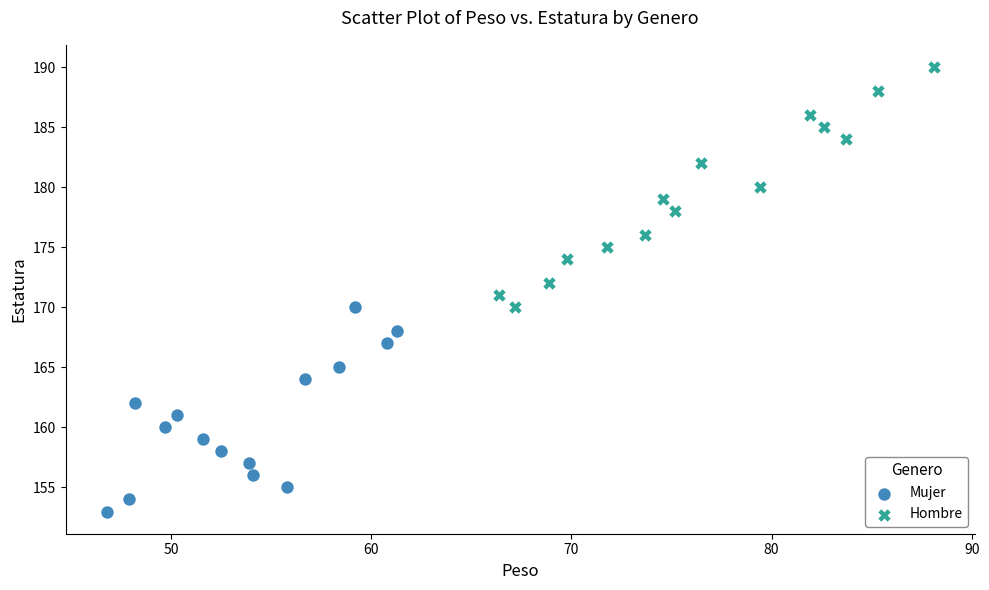

Which series reaches the minimum Y coordinate?

Mujer